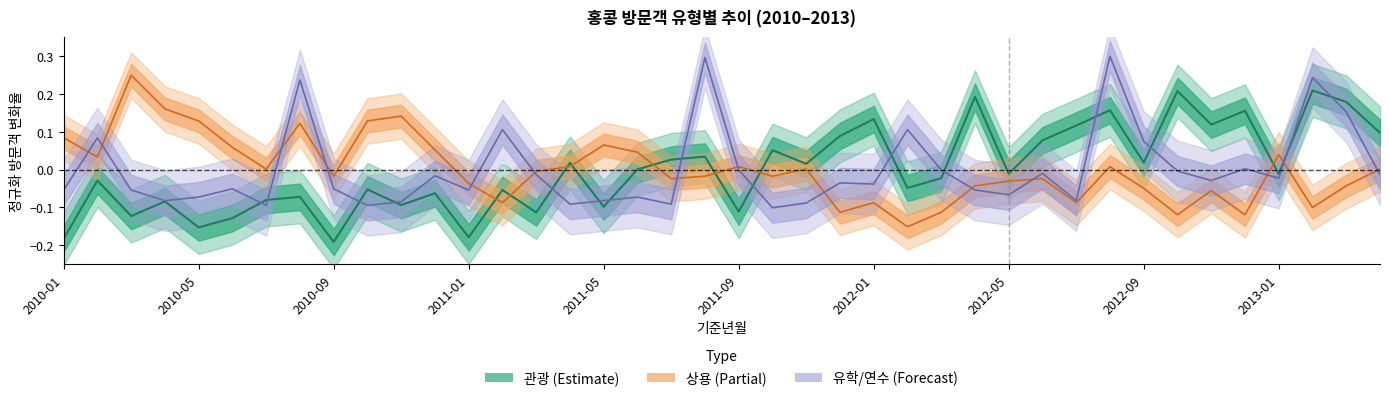

Which series has the largest range (max minus min)?

관광 추세